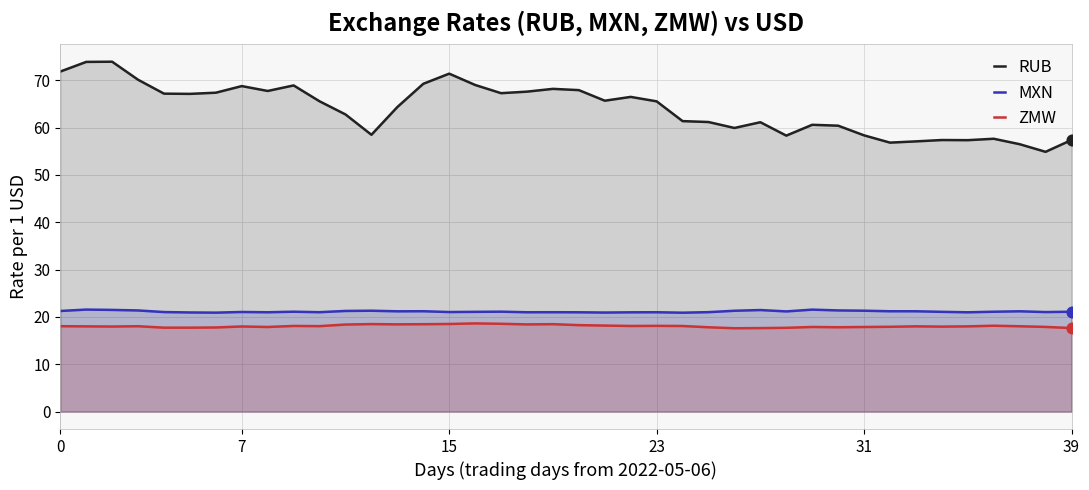

Is the value of MXN at 32 greater than the value of RUB at 23?

No